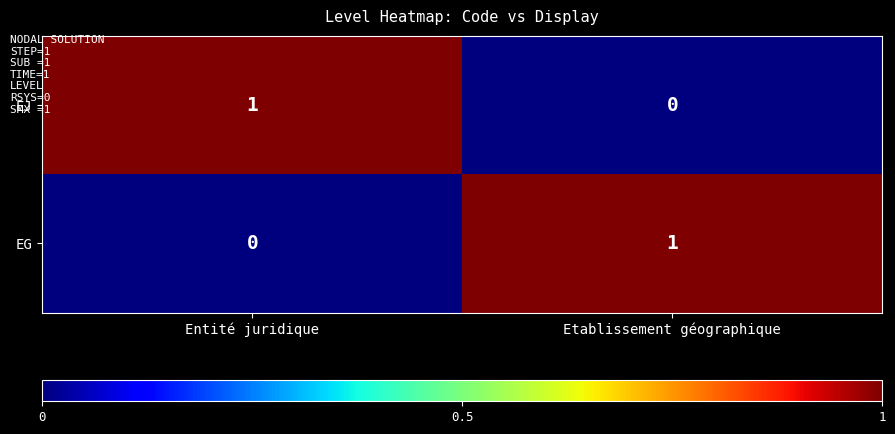

At Entité juridique, list the series in order from smallest to largest.

EG, EJ